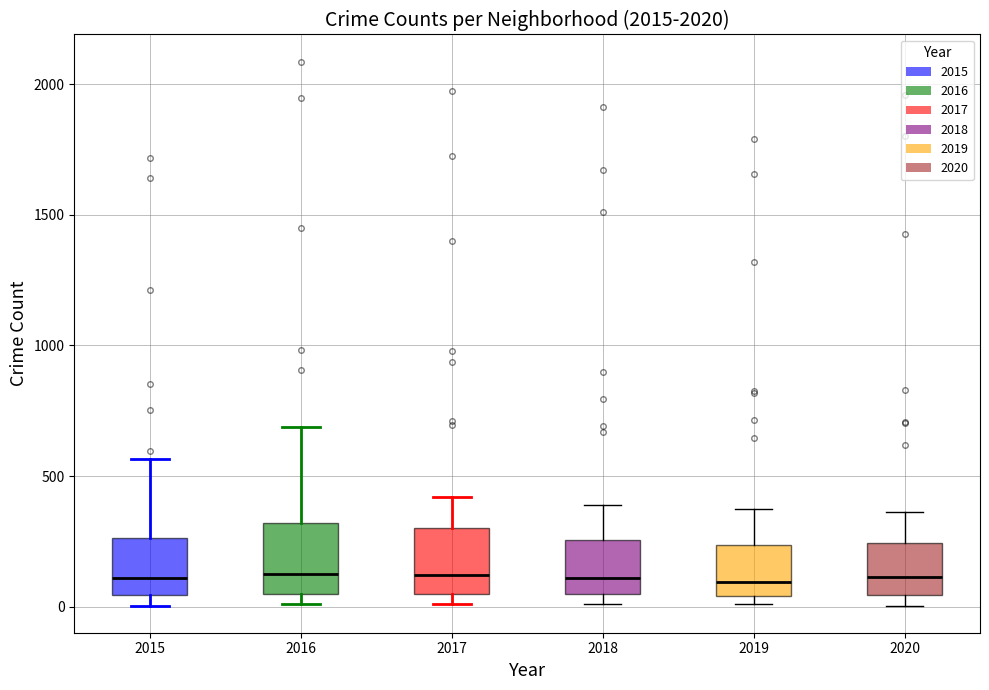

Where does the median line of the box at x = 2019 sit on the y-axis? The values are not printed on the chart, so give them approximately, as read against the axis.

100